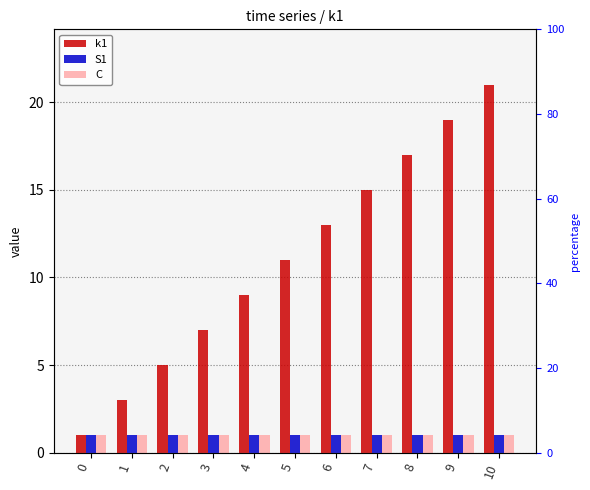

What is the approximate value of S1 at 8?

1